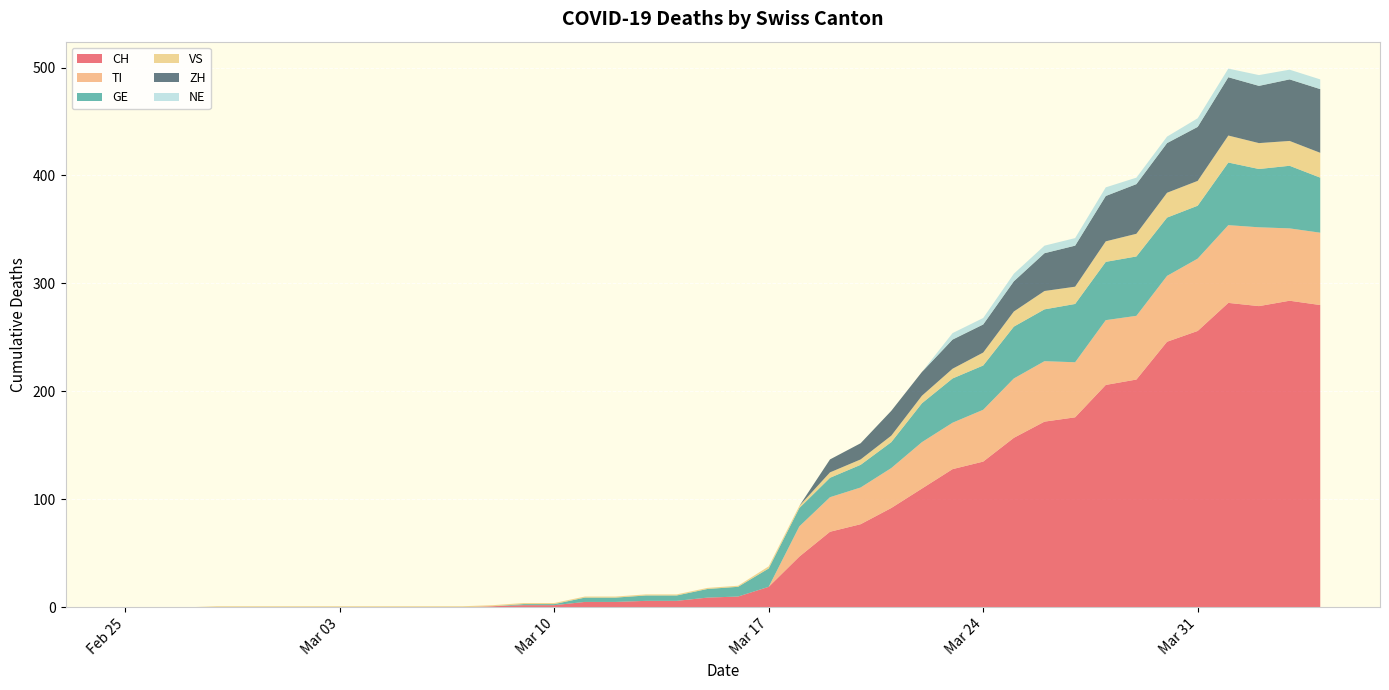

Reading left to right, transcribe all the data shown in this chart.

CH: 0	0	0	0	0	0	0	0	0	0	0	0	1	2	2	5	5	6	6	9	10	19	47	70	77	92	110	128	135	157	172	176	206	211	246	256	282	279	284	280
TI: 0	0	0	0	0	0	0	0	0	0	0	0	0	0	0	0	0	0	0	0	0	0	28	32	34	37	43	43	48	55	56	51	60	59	61	67	72	73	67	67
GE: 0	0	0	0	0	0	0	0	0	0	0	0	0	1	1	4	4	5	5	8	9	17	17	18	21	24	36	41	41	48	48	54	54	55	54	49	58	54	58	51
VS: 0	0	0	1	1	1	1	1	1	1	1	1	1	1	1	1	1	1	1	1	1	2	2	5	5	6	7	9	12	14	17	16	19	21	23	23	25	24	23	23
ZH: 0	0	0	0	0	0	0	0	0	0	0	0	0	0	0	0	0	0	0	0	0	0	0	12	15	23	22	27	26	28	35	38	42	46	46	50	54	53	57	59
NE: 0	0	0	0	0	0	0	0	0	0	0	0	0	0	0	0	0	0	0	0	0	0	0	0	0	0	0	6	6	7	7	7	8	6	6	8	8	10	9	9